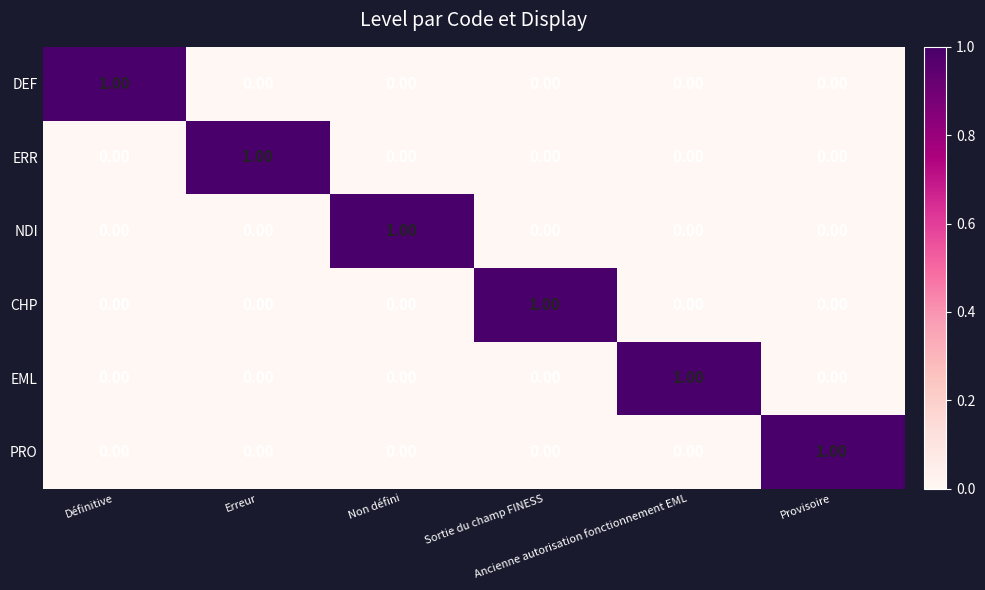

At how many categories does at least one series exceed 0?

6